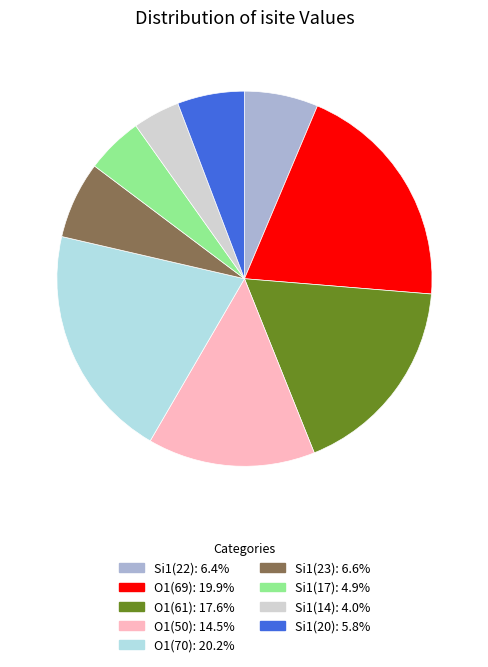

Is there a majority slice in this chart?

No